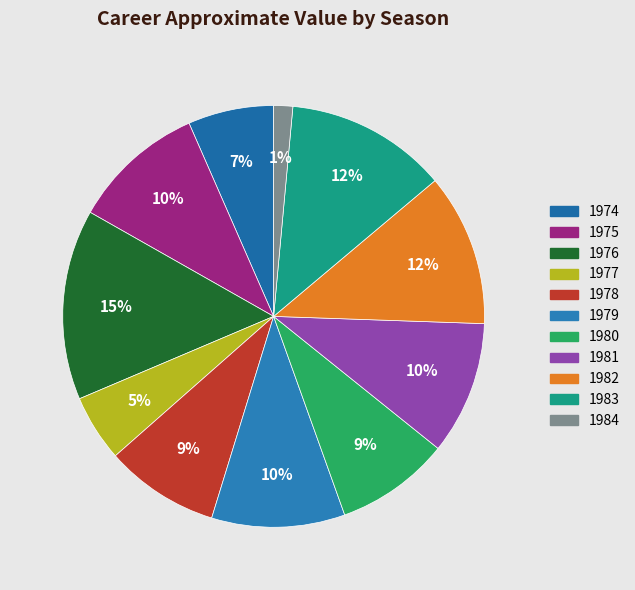

What is the largest slice in the pie chart?

1976